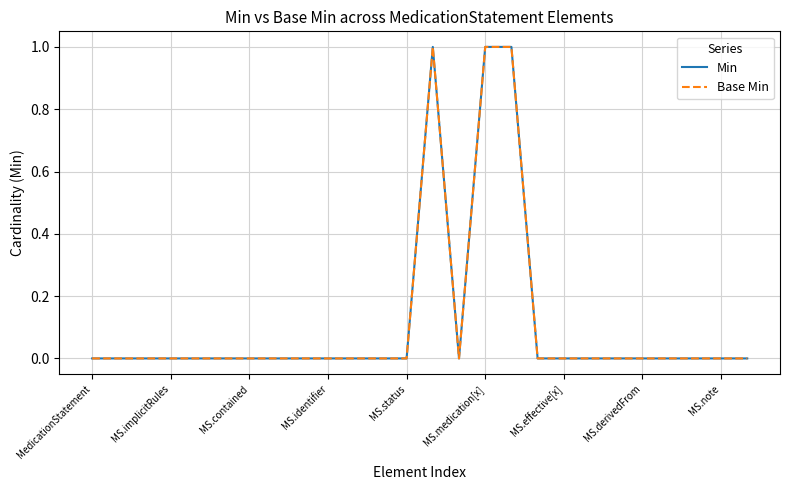

Does the chart have visible grid lines?

Yes